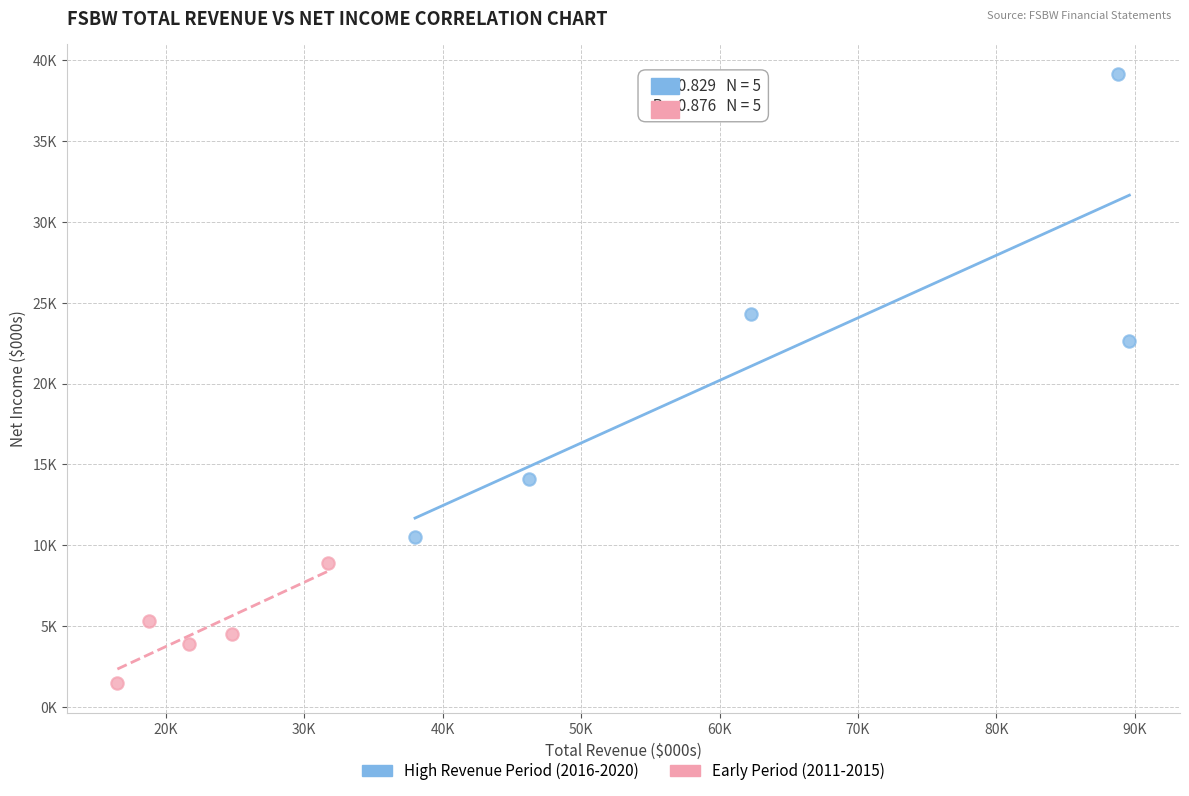

What are all the series names shown in the legend?

High Revenue Period (2016-2020), Early Period (2011-2015)